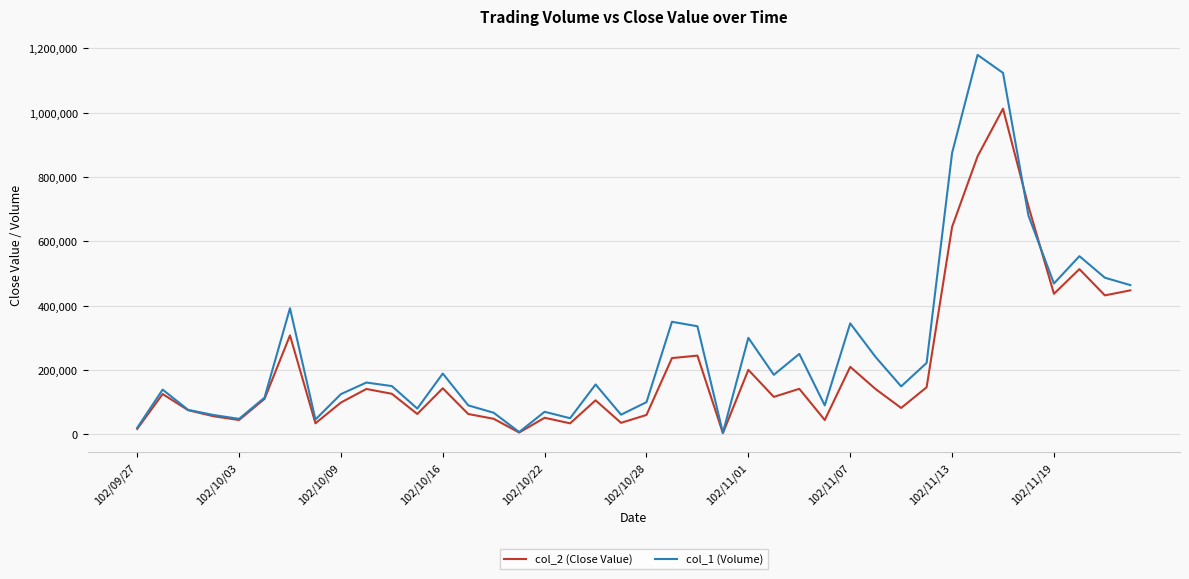

Which series has the largest total across all categories?

col_1 (Volume)